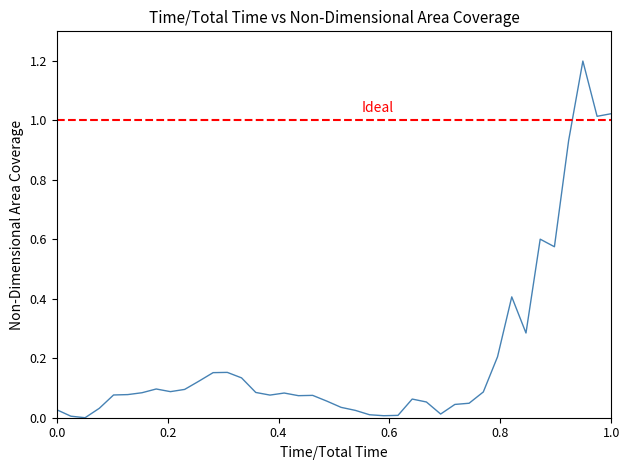

What is the average value?

0.2